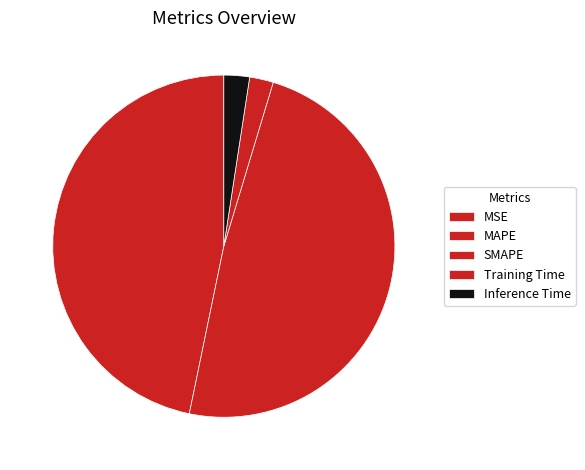

To the nearest percent, what is the difference between the Inference Time and SMAPE slice percentages?

46%